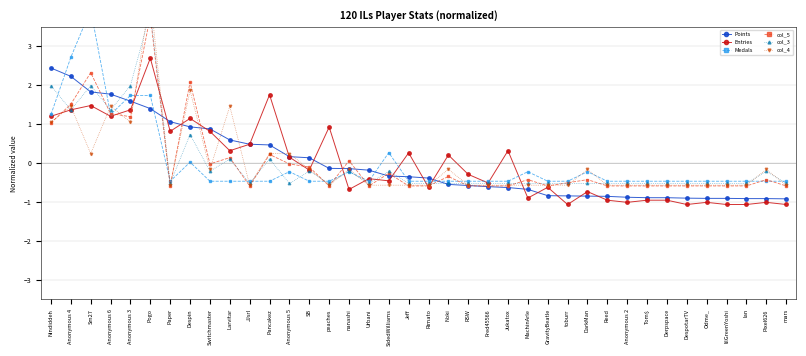

Between Odme_ and Derpspace, which is larger?

Derpspace